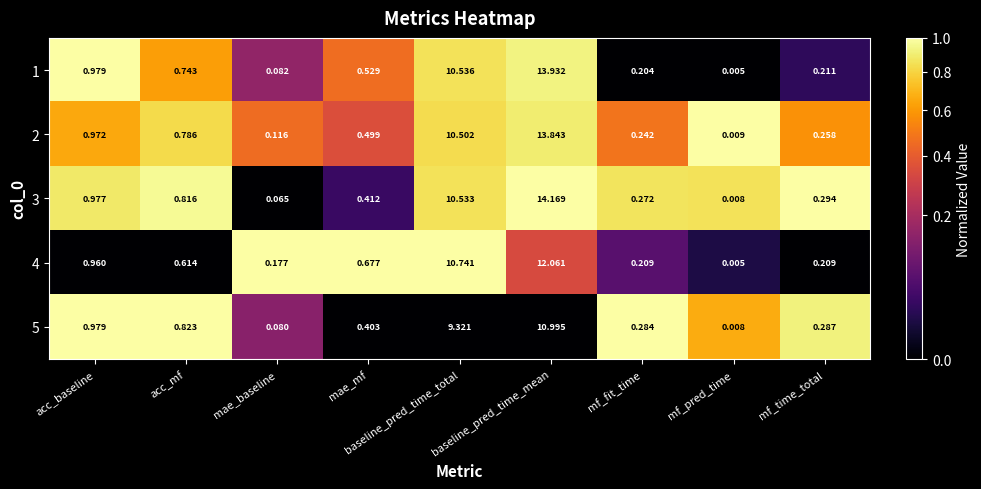

Which series has the largest total across all categories?

3